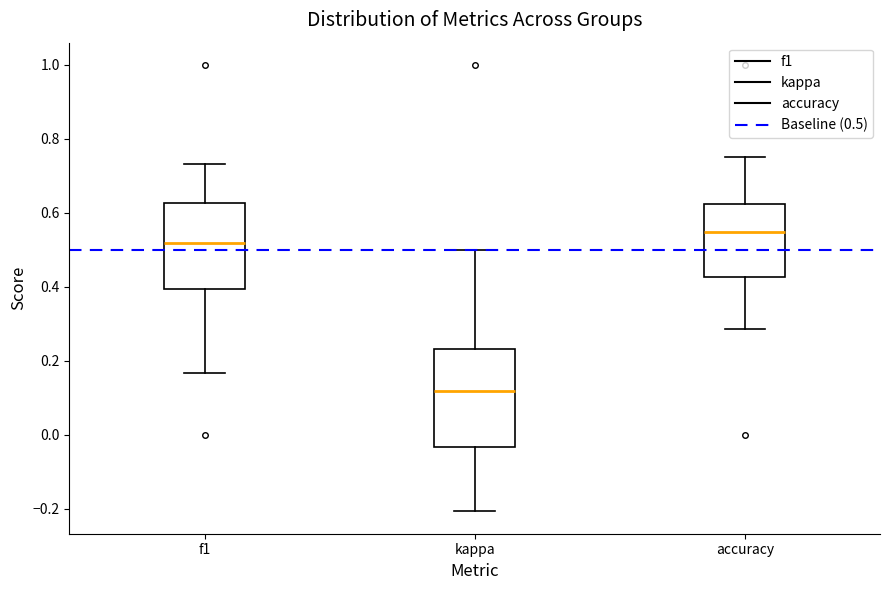

Reading left to right, read every box against the y-axis: the position of its median line, the range the box covers, and the ends of its whiskers. The values are not printed on the chart, so give them approximately, as read against the axis.

f1: median 0.52, box 0.40 to 0.62, whiskers 0.16 to 0.74
kappa: median 0.12, box -0.04 to 0.24, whiskers -0.20 to 0.50
accuracy: median 0.54, box 0.42 to 0.62, whiskers 0.28 to 0.76